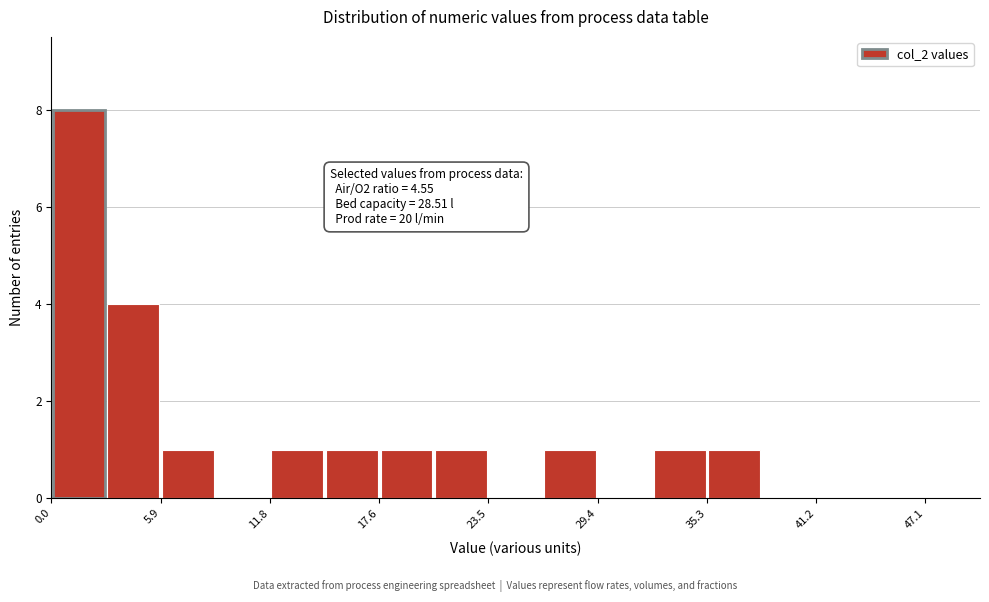

Around what value on the x-axis is the tallest bar? Give the approximate position of its centre, as read against the axis.

1